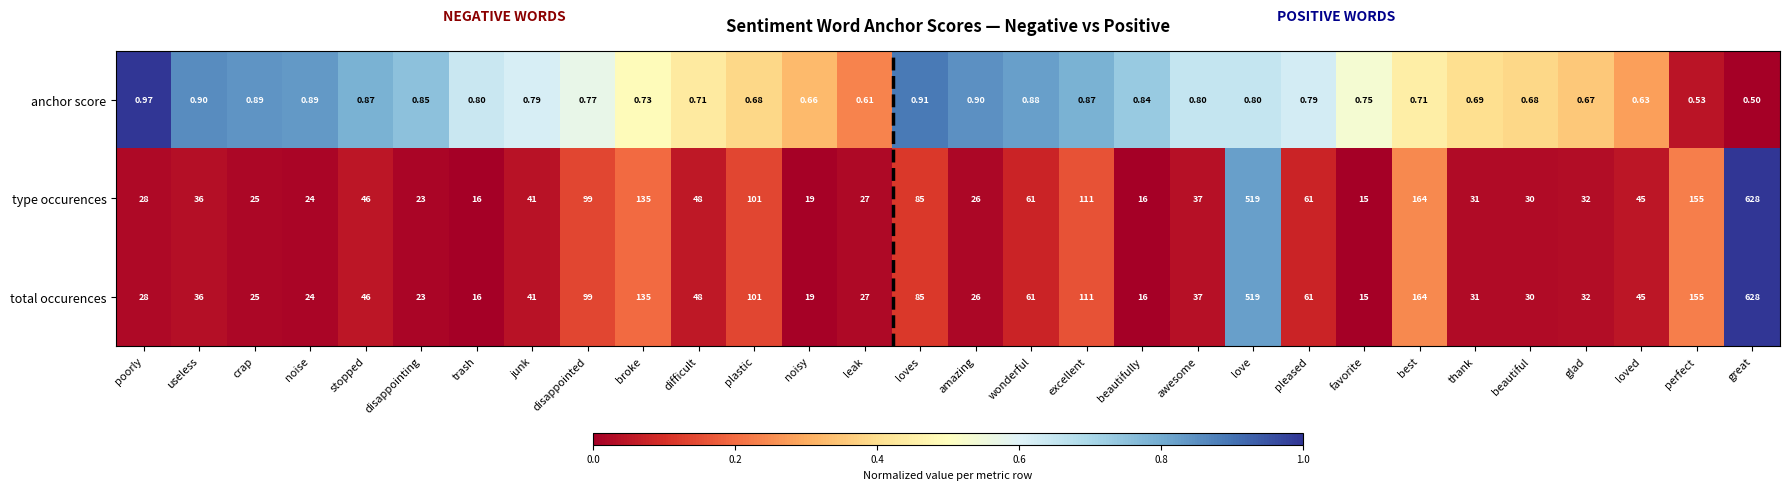

At which label is total occurences closest to 321?

best